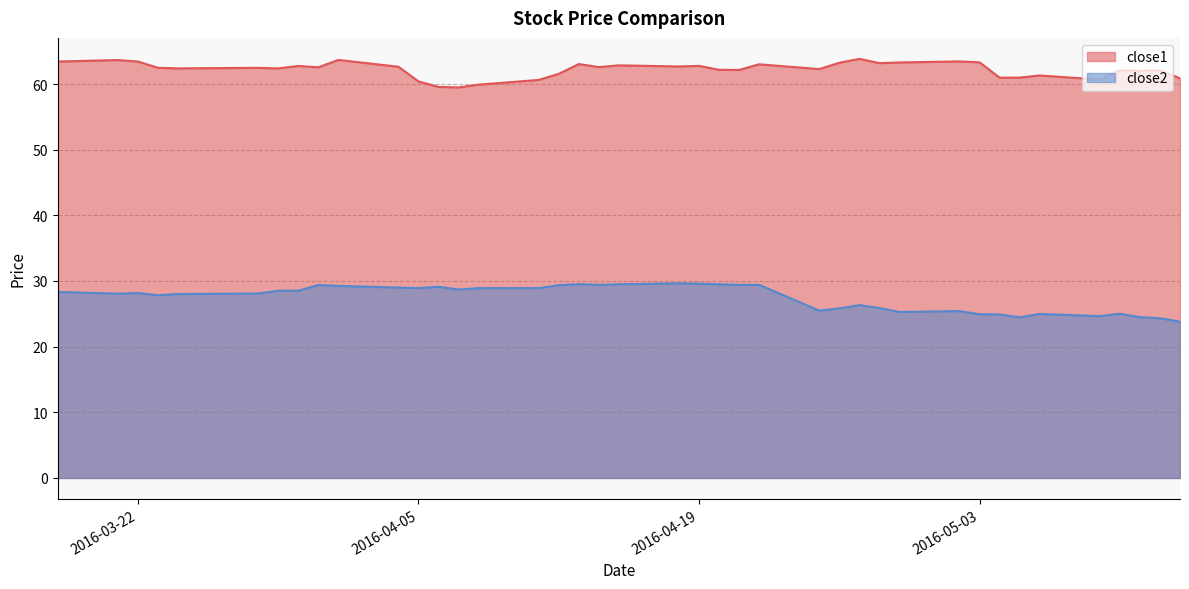

True or false: close1 and close2 cross at least once.

False